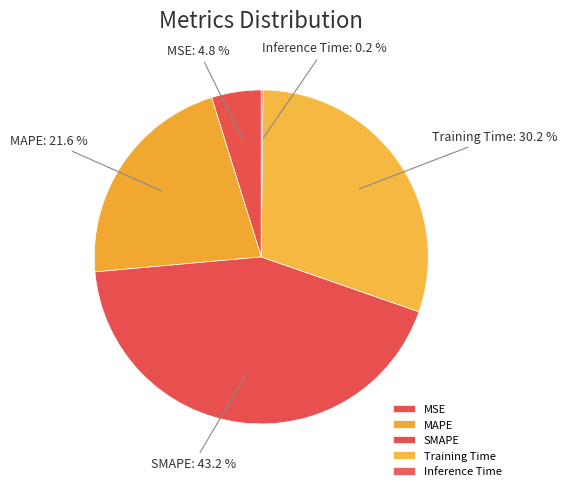

Approximately how many times larger is the value at MAPE compared to SMAPE?

0.5